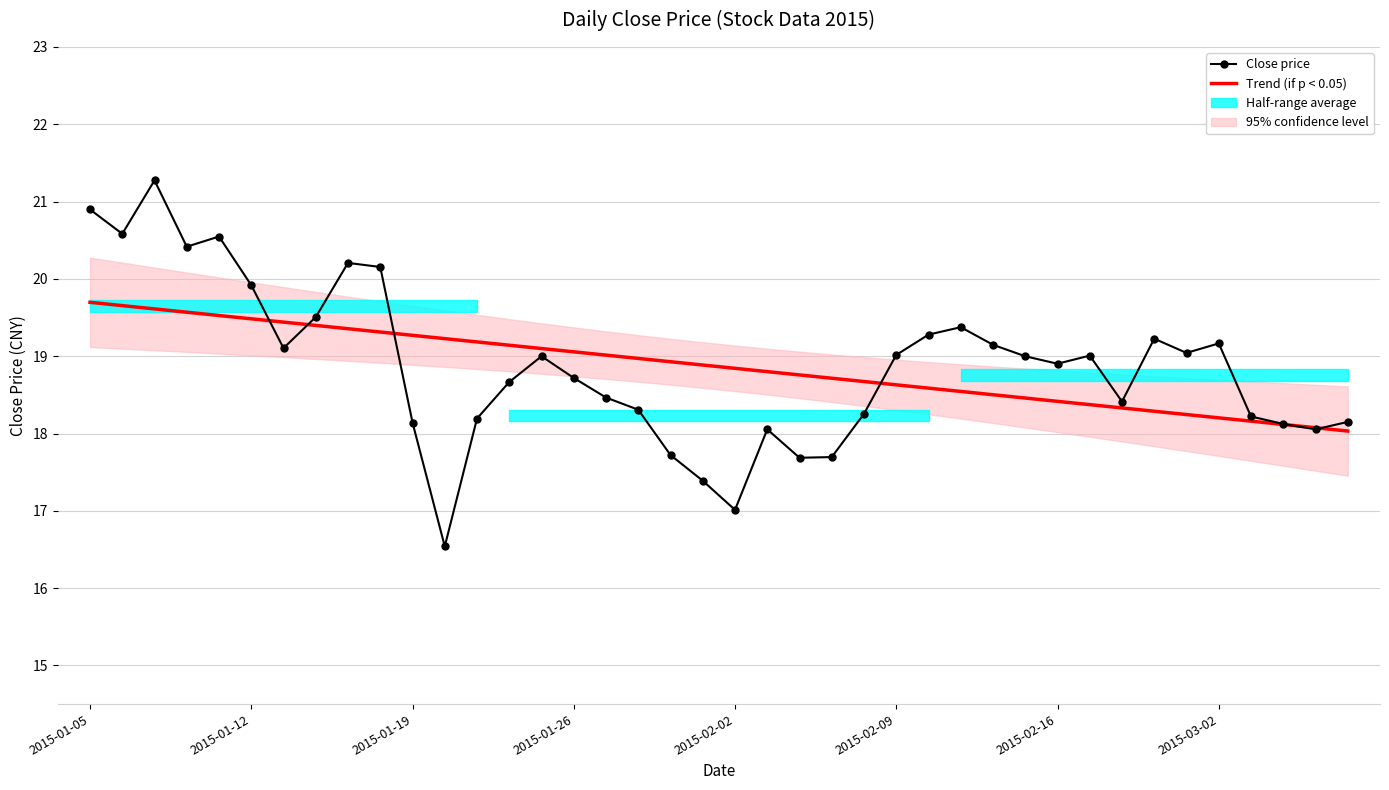

Rank the series by their average value, from lowest to highest.

Trend (if p < 0.05), Close price